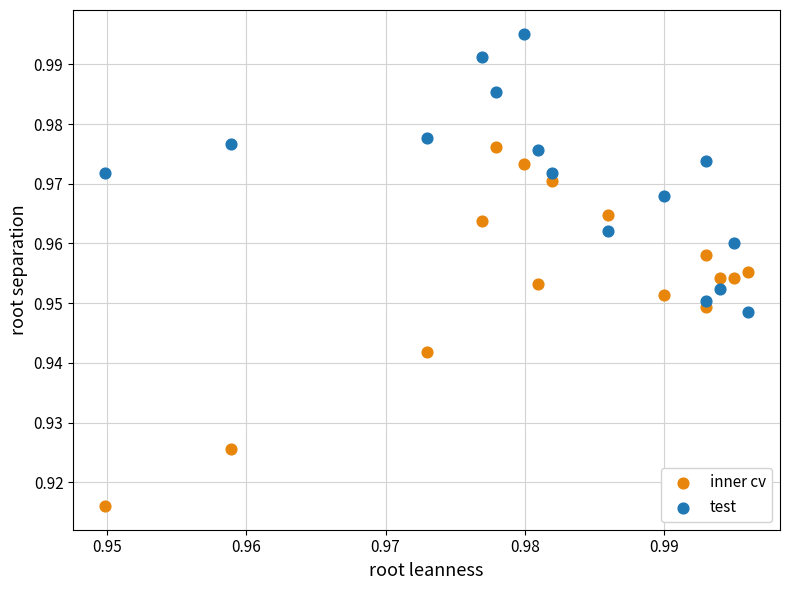

Which series reaches the maximum Y coordinate?

test